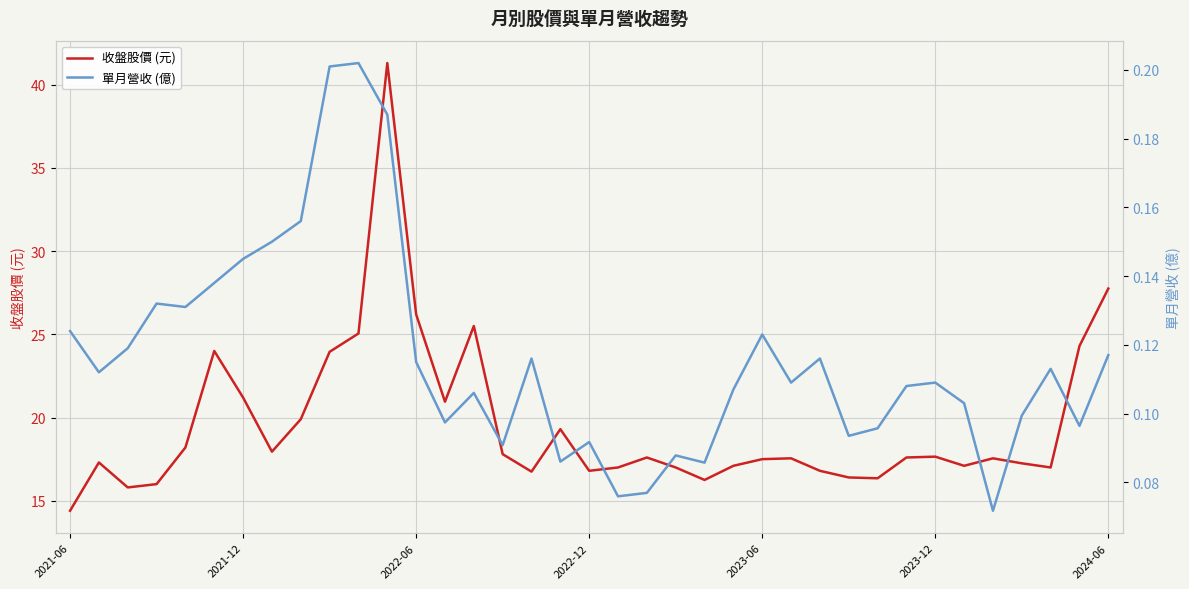

At which label does 單月營收 (億) reach its peak?

10